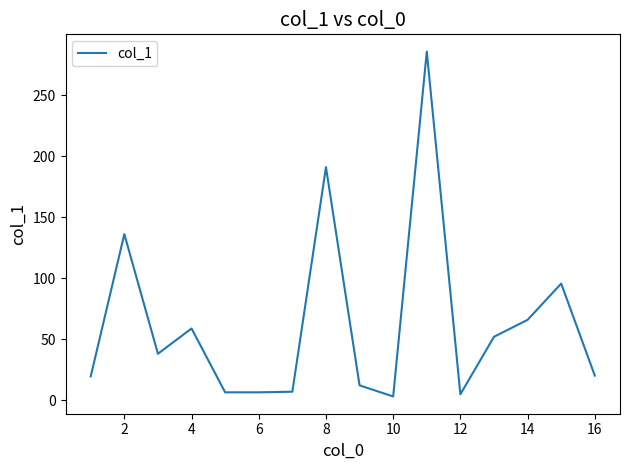

What is the greatest value displayed?

285.7